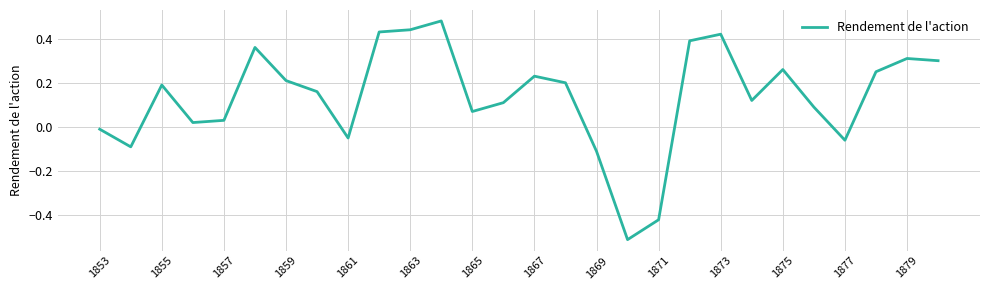

What is the difference between the maximum and minimum values?

1.0